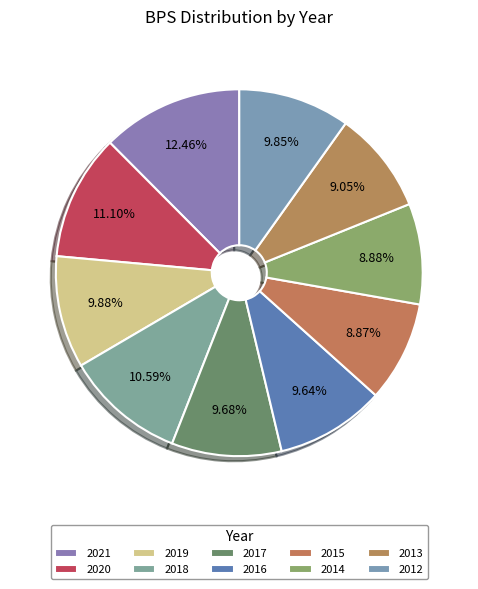

To the nearest percent, what portion does 2019 represent?

10%